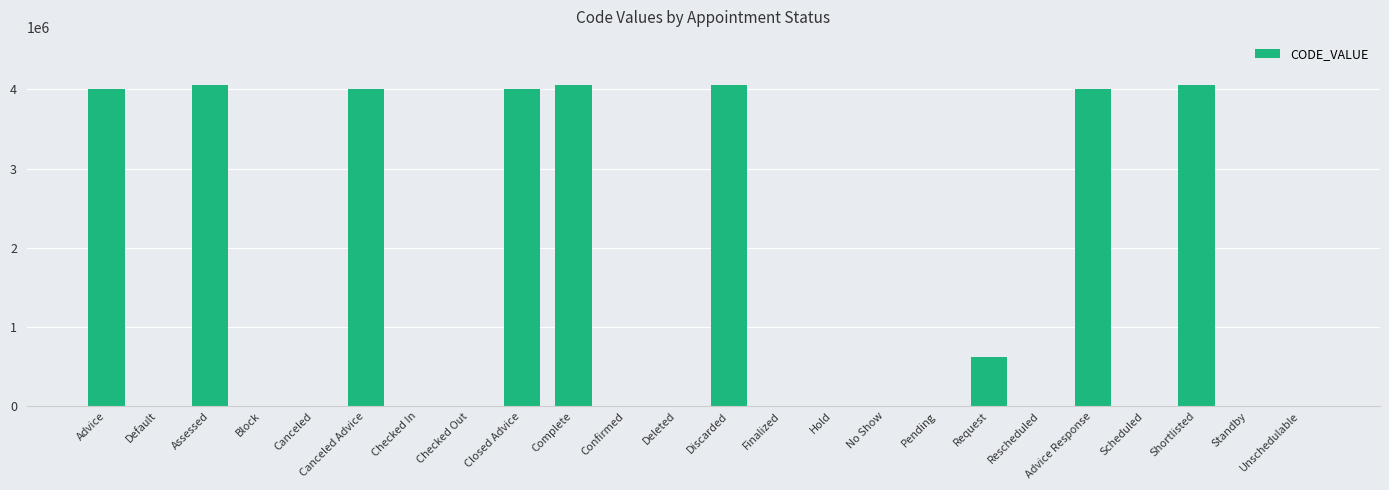

What is the sum of all values?

32917697